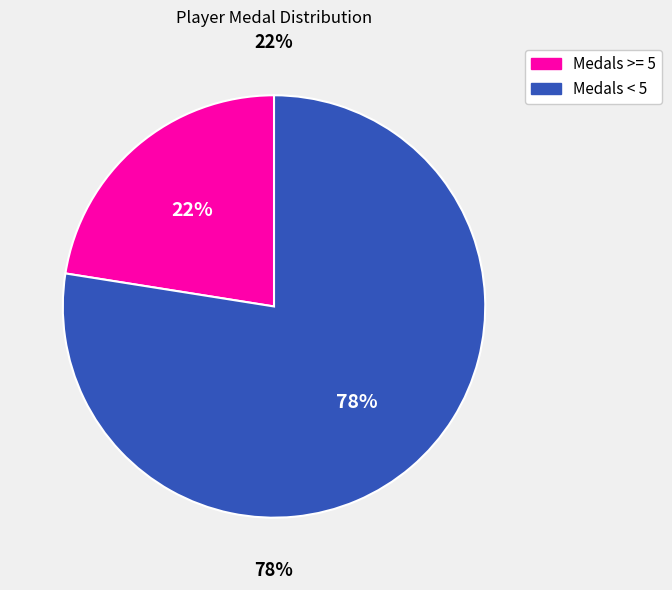

Is there any slice that represents more than half of the pie?

No